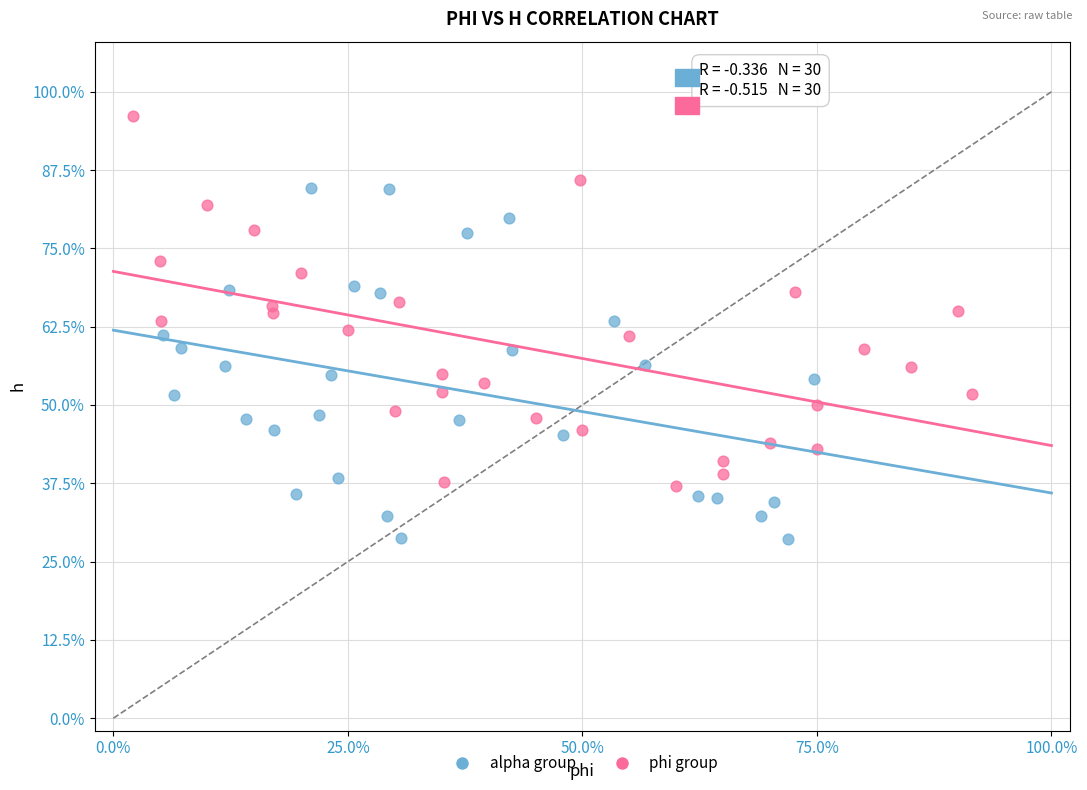

Which series reaches the minimum Y coordinate?

alpha group